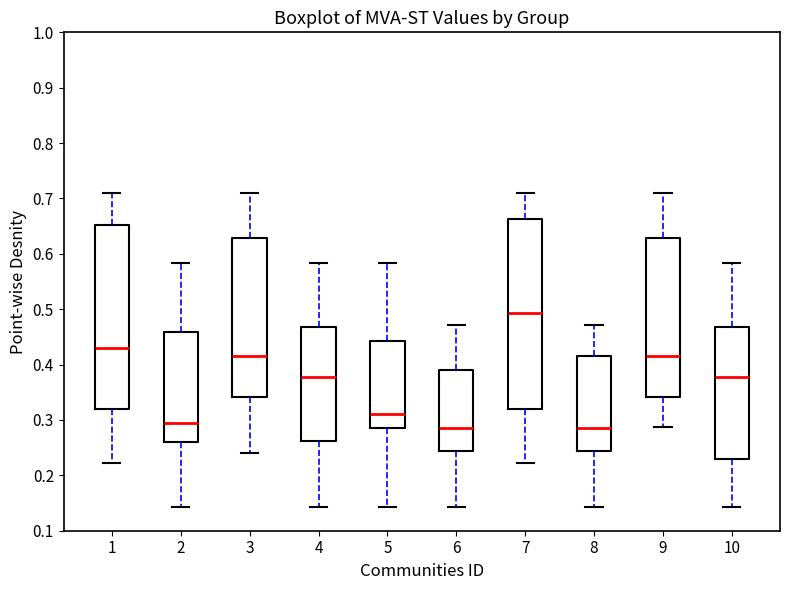

Comparing the boxes themselves (not the whiskers), which one is the tallest?

7